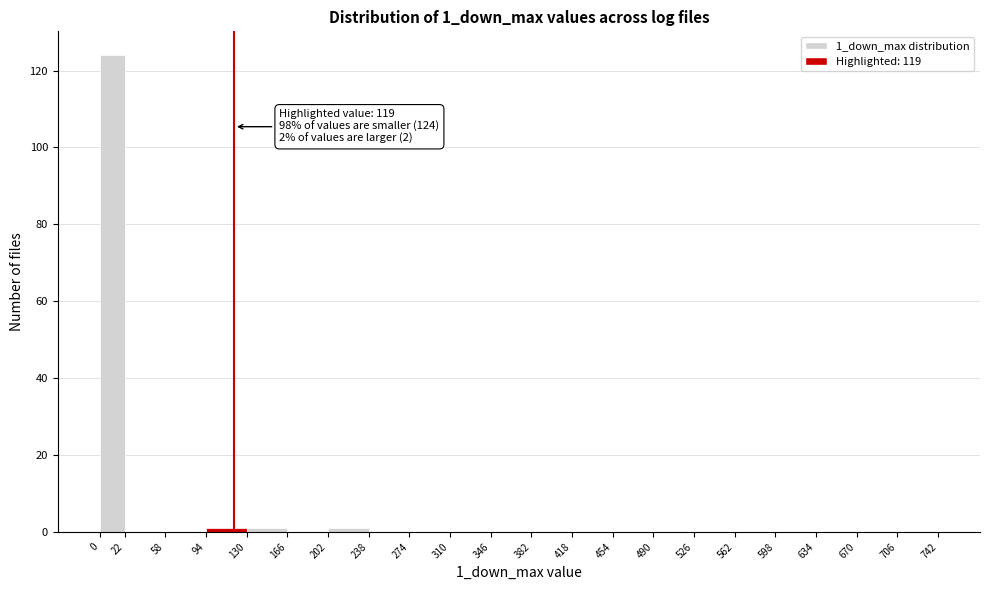

Over which range of the x-axis is the bar tallest?

0 to 22